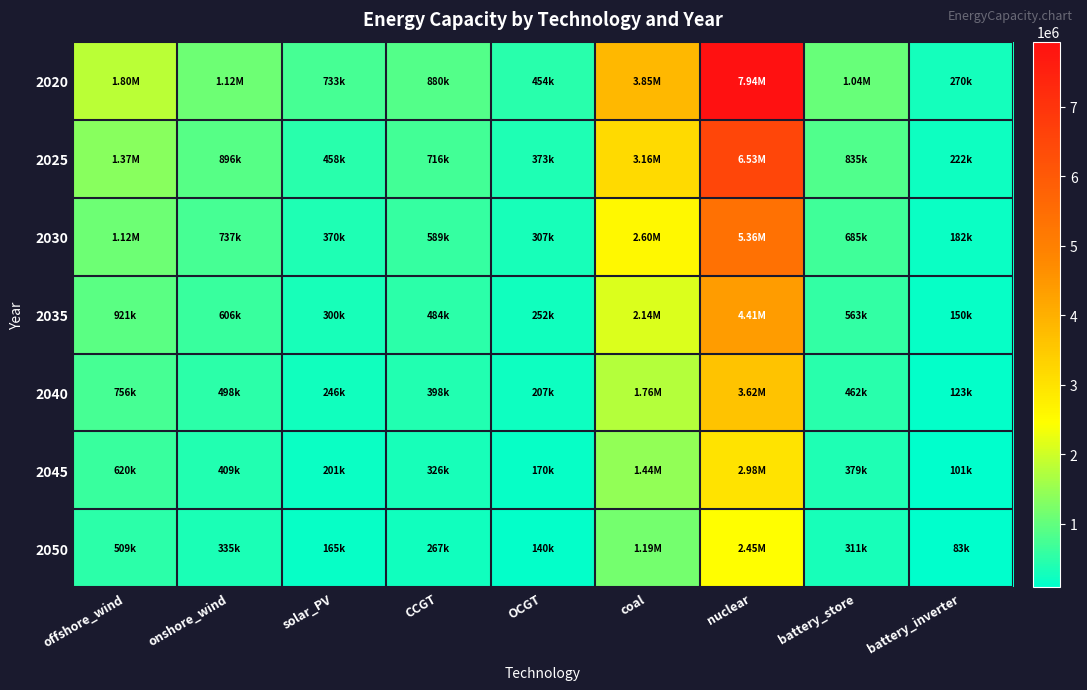

At which category is the sum across all series the highest?

nuclear